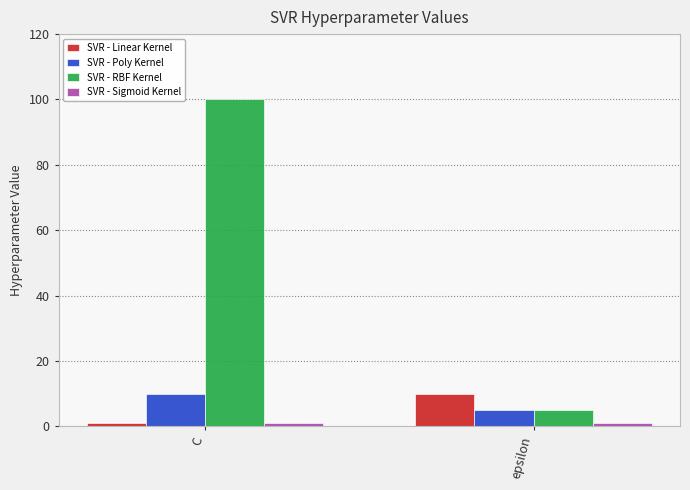

What is the minimum value shown in the chart?

1